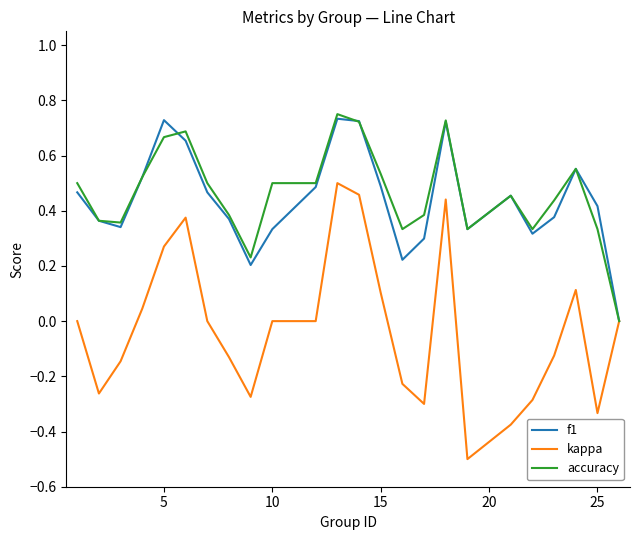

Which series has the widest spread of values?

kappa